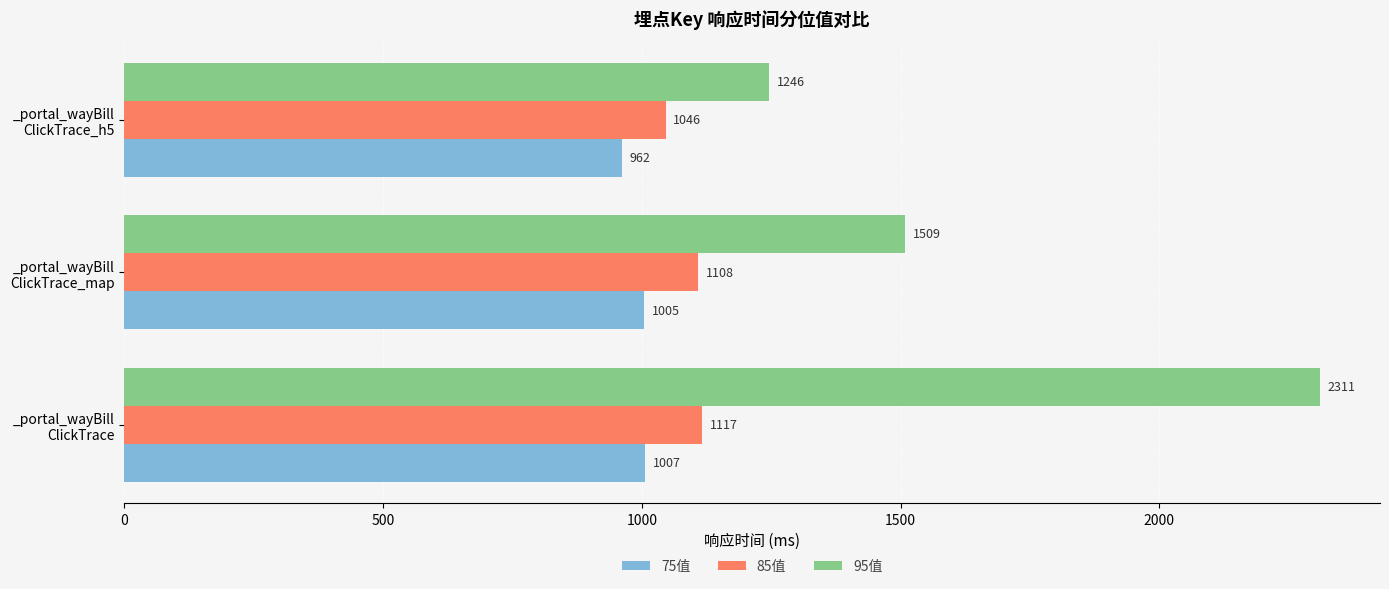

What is the highest value of the 95值 series?

2311